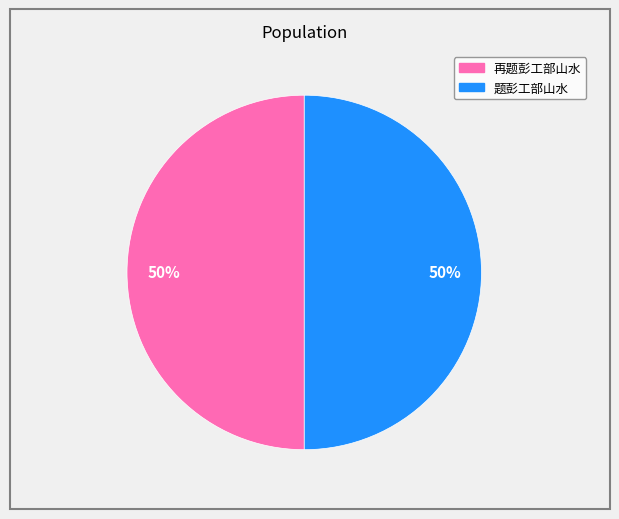

To the nearest percent, what is the average slice percentage?

50%